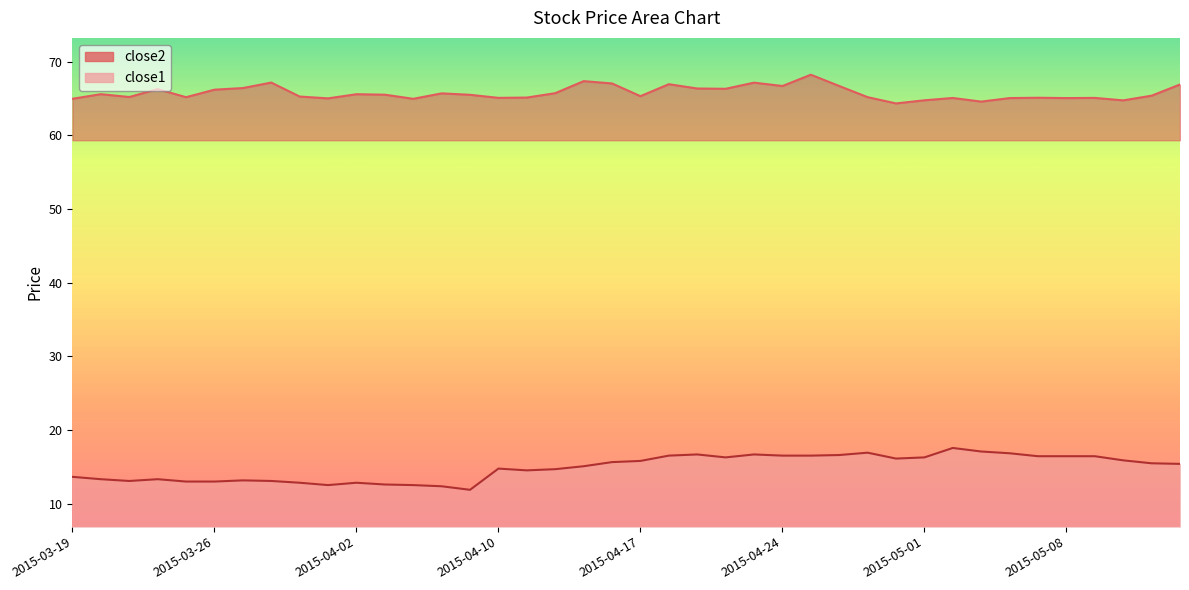

True or false: close2 has a value of 98.2 at 2015-05-01.

False